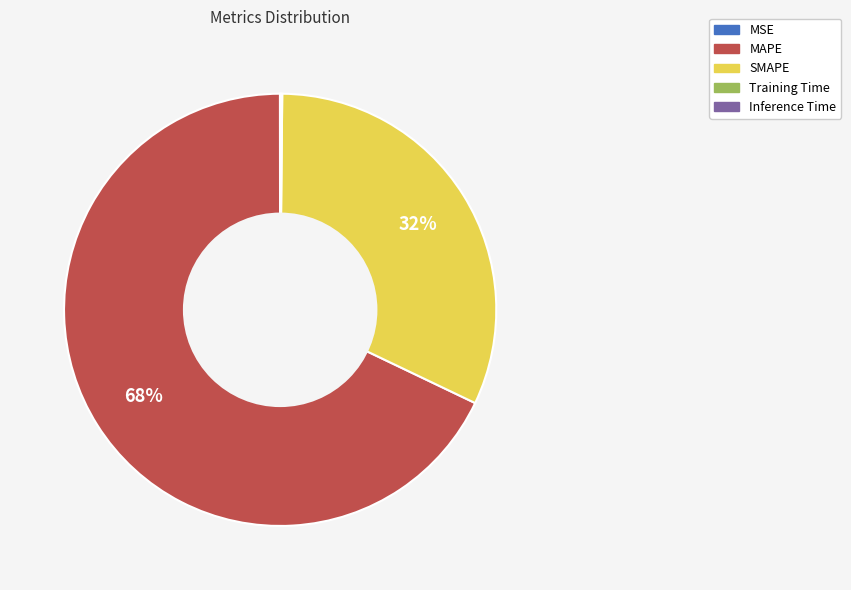

Which slice represents more than half of the pie?

MAPE